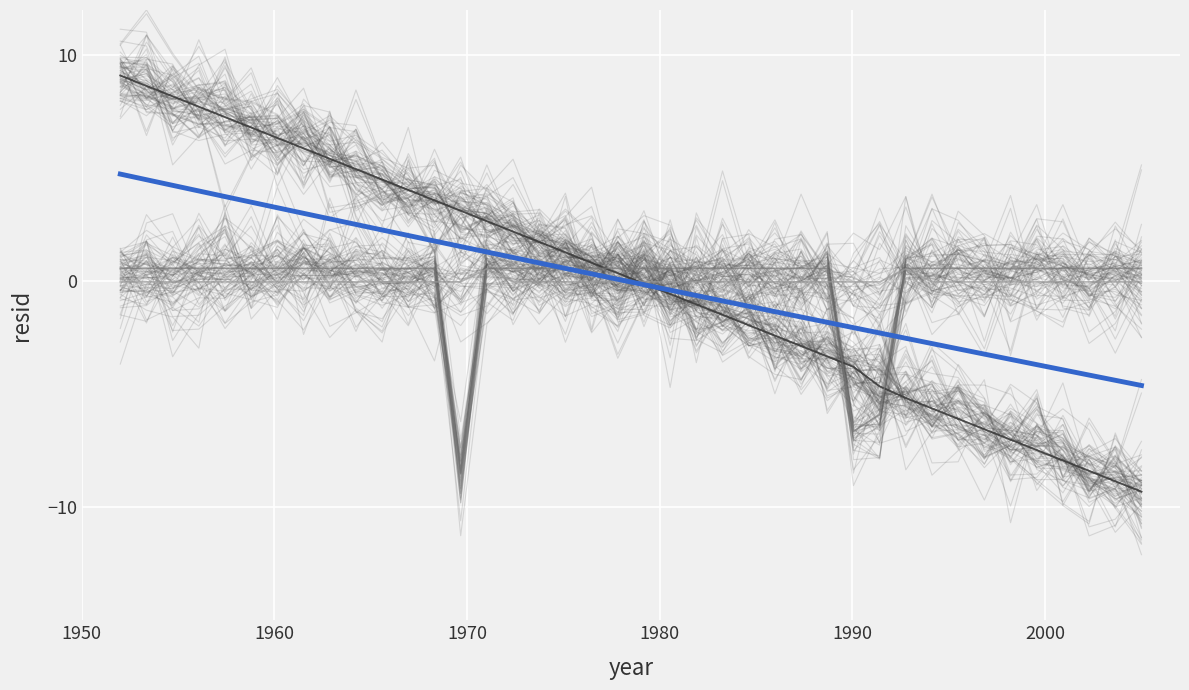

Reading left to right, transcribe all the data shown in this chart.

col_1: 9.1	8.6	8.2	7.7	7.3	6.8	6.3	5.9	5.4	5.0	4.5	4.0	3.6	3.1	2.7	2.2	1.7	1.3	0.8	0.4	-0.1	-0.6	-1.0	-1.5	-1.9	-2.4	-2.9	-3.3	-3.8	-4.7	-5.2	-5.6	-6.1	-6.5	-7.0	-7.5	-7.9	-8.4	-8.9	-9.3
col_3: 9.1	8.6	8.2	7.7	7.3	6.8	6.3	5.9	5.4	5.0	4.5	4.0	3.6	3.1	2.7	2.2	1.7	1.3	0.8	0.4	-0.1	-0.6	-1.0	-1.5	-1.9	-2.4	-2.9	-3.3	-3.8	-4.7	-5.2	-5.6	-6.1	-6.5	-7.0	-7.5	-7.9	-8.4	-8.9	-9.3
col_2: 0.6	0.6	0.6	0.6	0.6	0.6	0.6	0.6	0.6	0.6	0.6	0.6	0.6	-8.5	0.6	0.6	0.6	0.6	0.6	0.6	0.6	0.6	0.6	0.6	0.6	0.6	0.6	0.6	-6.6	-5.9	0.6	0.6	0.6	0.6	0.6	0.6	0.6	0.6	0.6	0.6
col_0: -0.0	-0.0	-0.0	-0.0	-0.0	-0.0	-0.0	-0.0	-0.0	-0.0	-0.0	-0.0	-0.0	-0.0	0.5	-0.0	-0.0	-0.0	-0.0	-0.0	-0.0	-0.0	-0.0	-0.0	-0.0	-0.0	-0.0	-0.0	-0.0	-0.0	0.5	-0.0	-0.0	-0.0	-0.0	-0.0	-0.0	-0.0	-0.0	-0.0
trend: 4.7	4.5	4.2	4.0	3.7	3.5	3.3	3.0	2.8	2.5	2.3	2.0	1.8	1.5	1.3	1.1	0.8	0.6	0.3	0.1	-0.2	-0.4	-0.6	-0.9	-1.1	-1.3	-1.6	-1.8	-2.1	-2.3	-2.5	-2.8	-3.0	-3.2	-3.5	-3.7	-3.9	-4.2	-4.4	-4.6